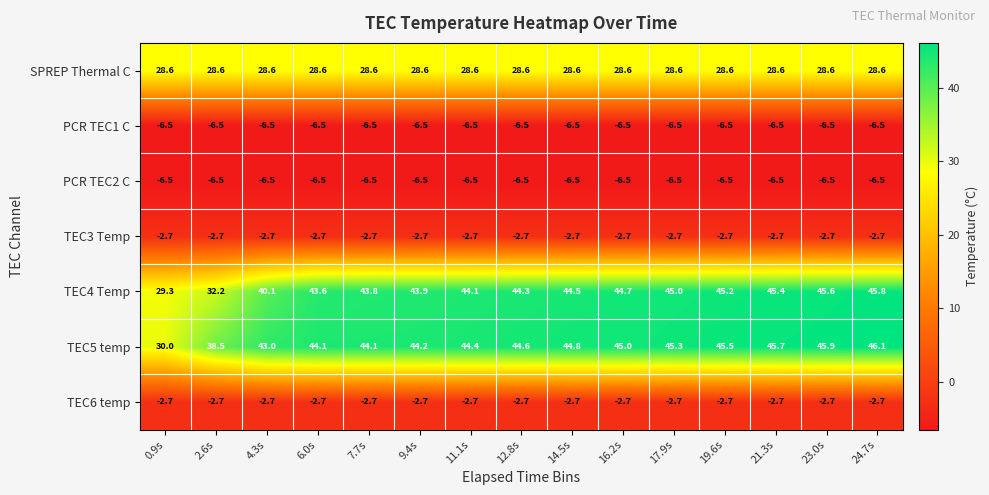

What is the sum of the PCR TEC1 C values at 12.8s and 23.0s?

-13.0